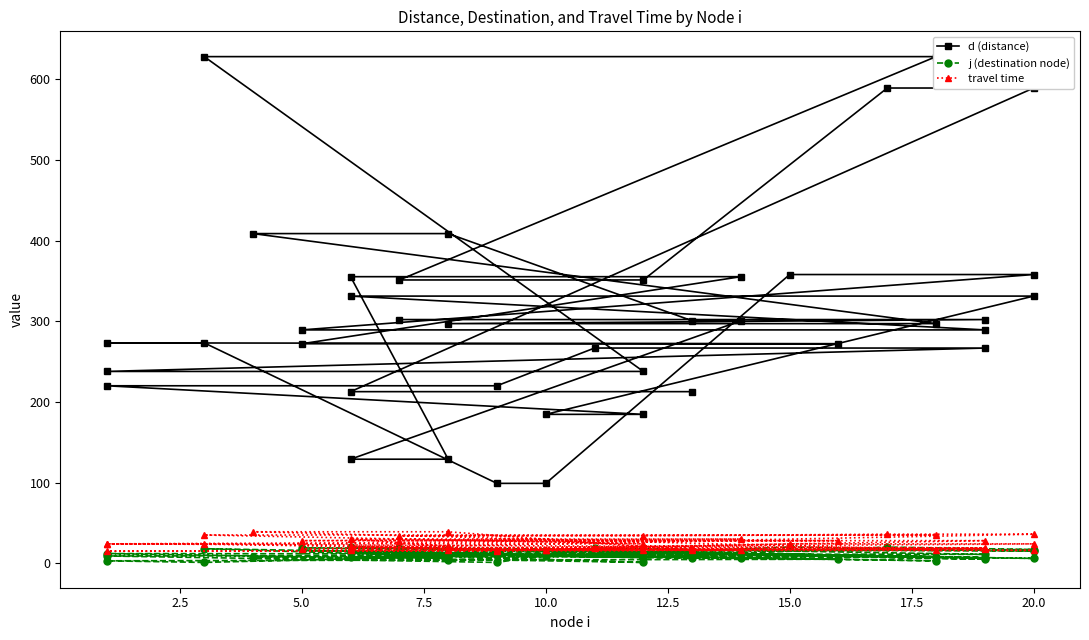

How many distinct data groups are displayed?

3